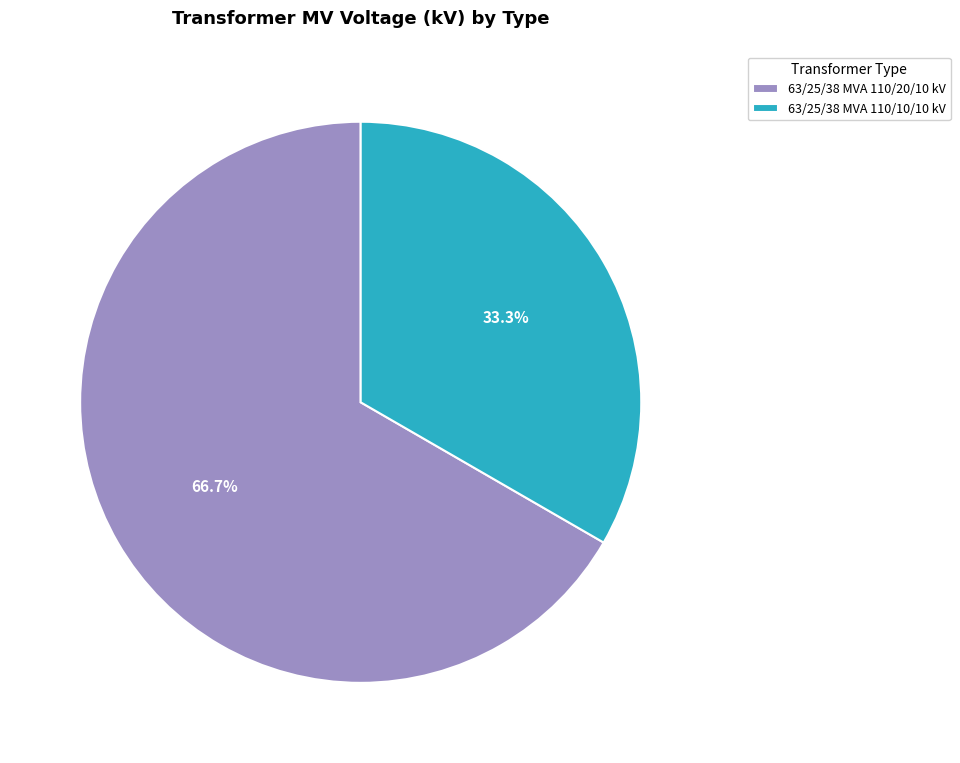

To the nearest percent, what percentage of the pie is 63/25/38 MVA 110/20/10 kV?

67%